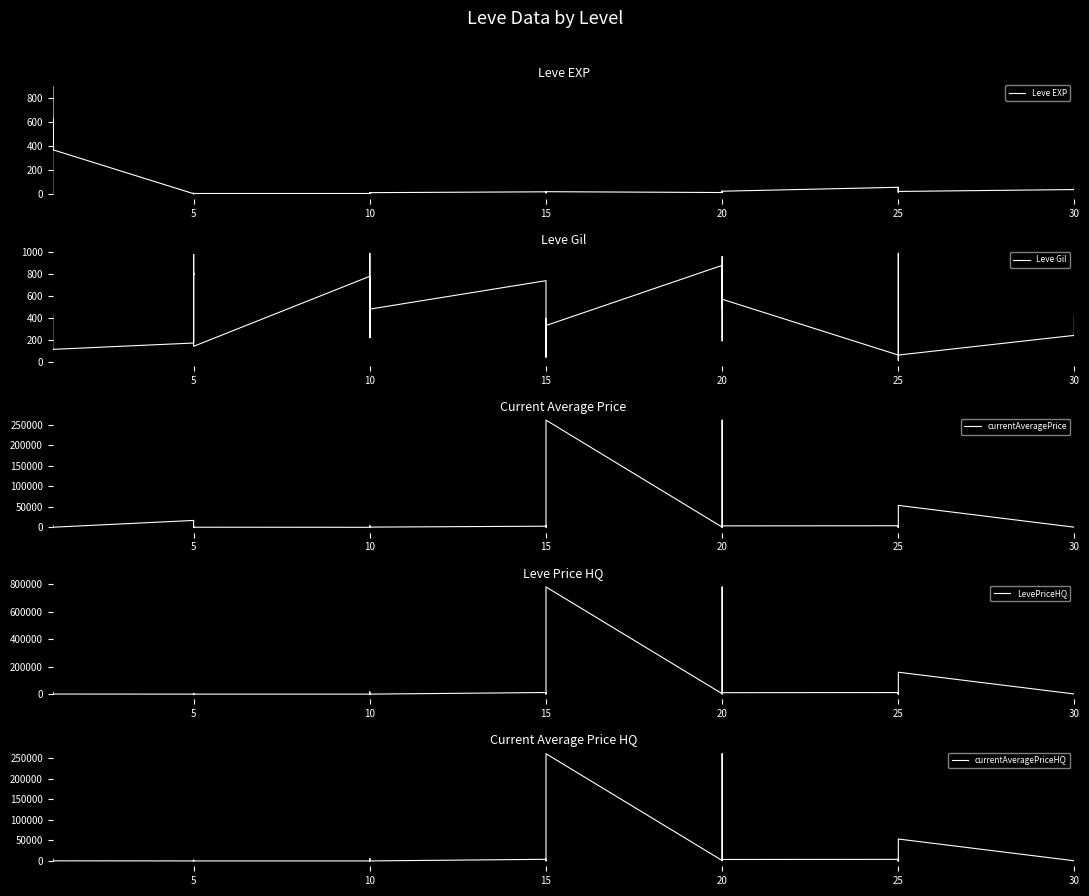

Which series has the widest spread of values?

LevePriceHQ